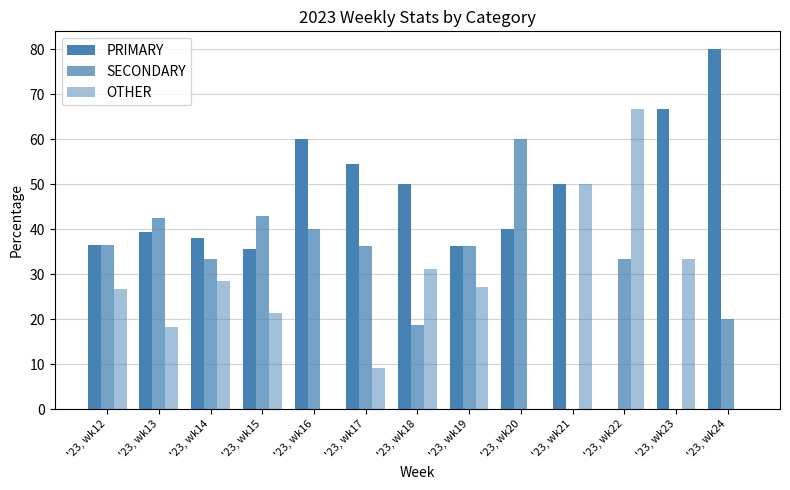

List the series in order of their overall mean, highest first.

PRIMARY, SECONDARY, OTHER